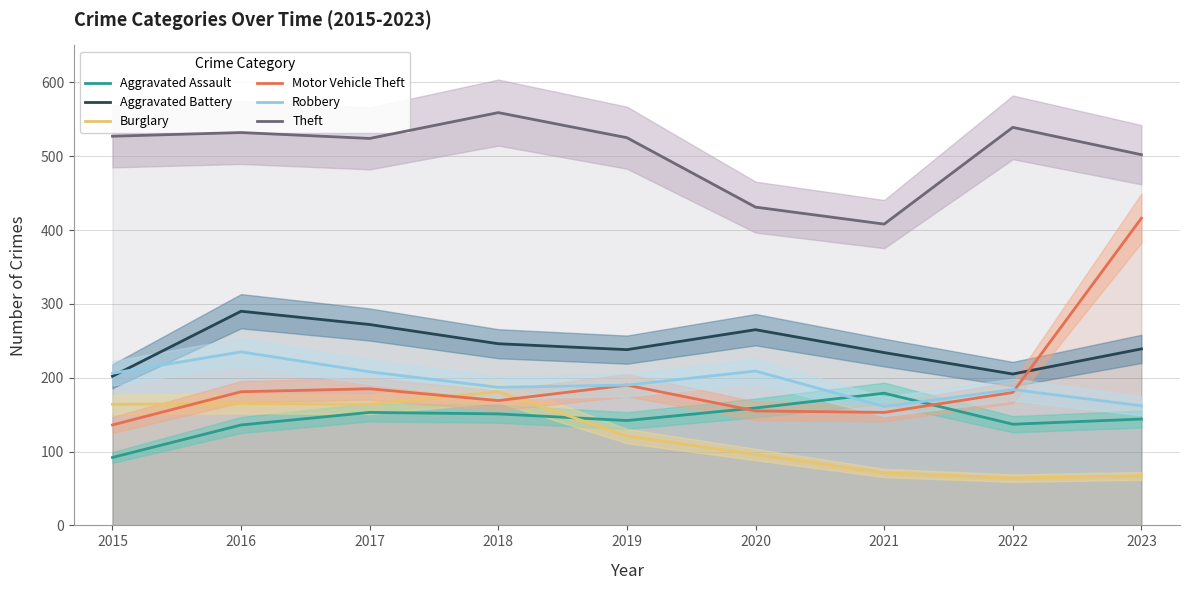

What is the value of the Aggravated Assault point at the 7th from the left?

179